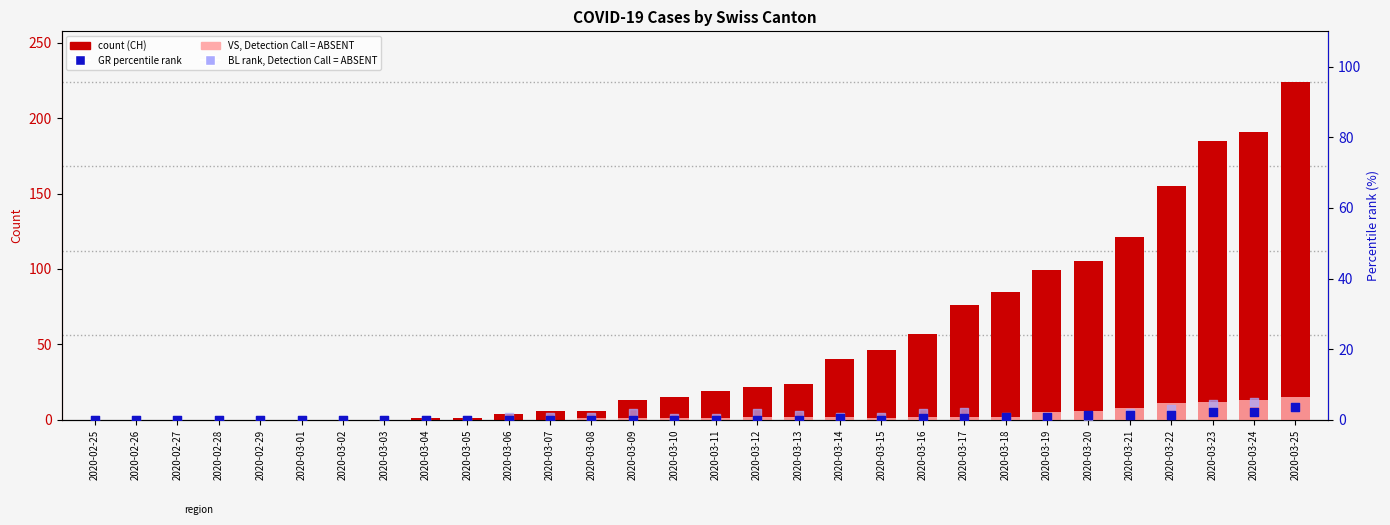

Which series has the widest spread of Y values?

CH count